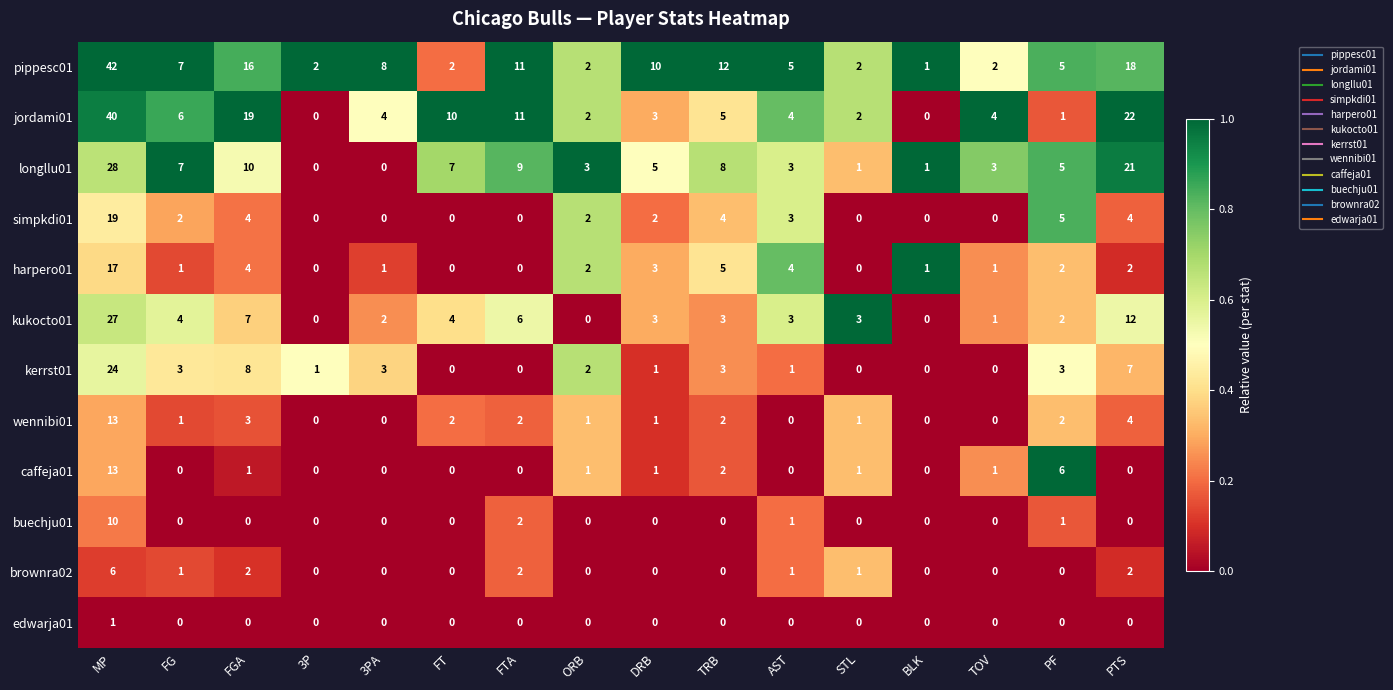

How many categories are shown in the chart?

16